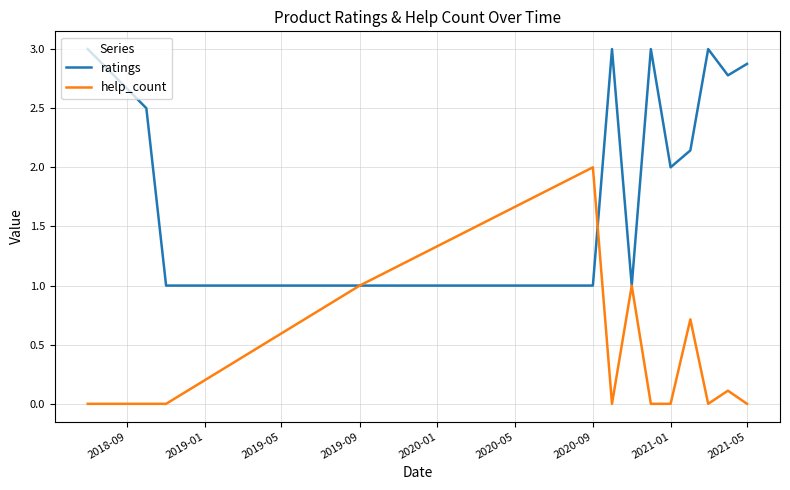

What is the highest value of the ratings series?

3.0